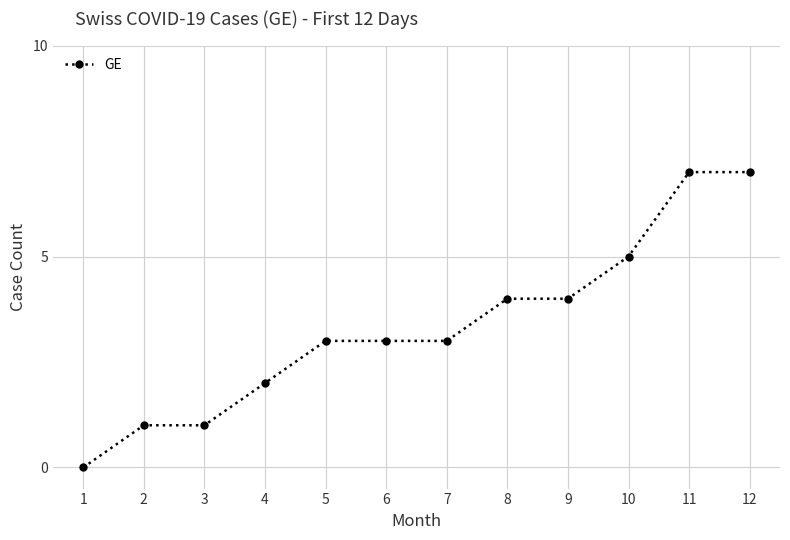

What is the greatest value displayed?

7